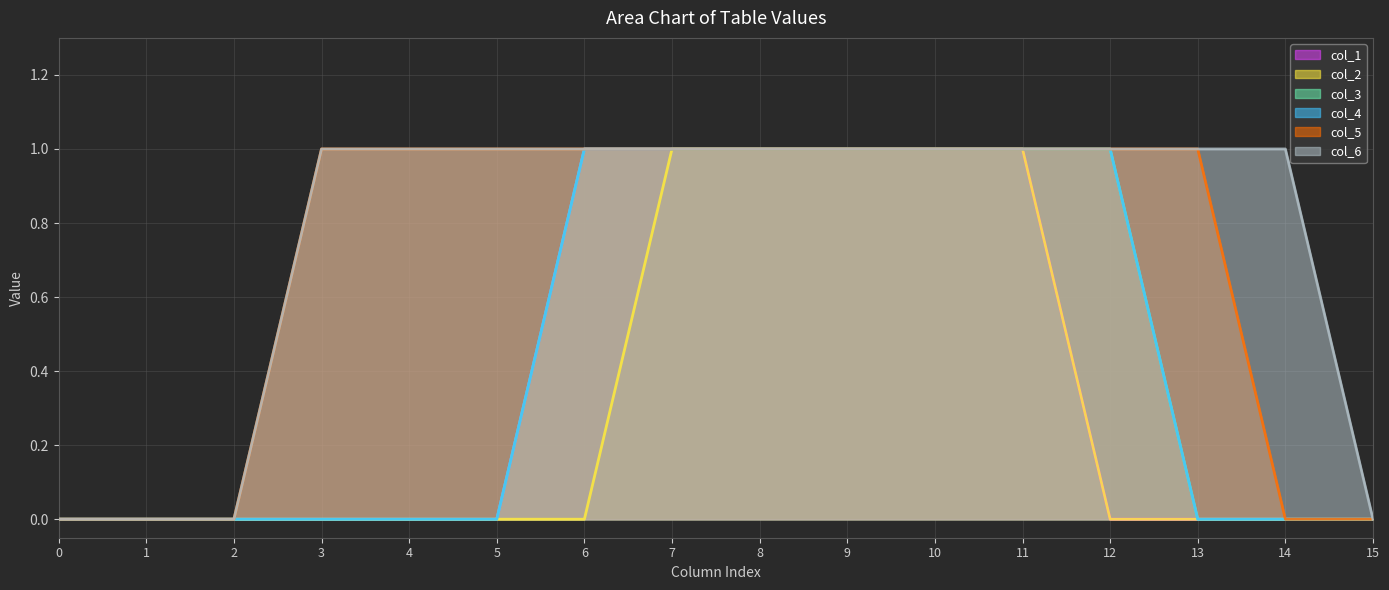

True or false: col_2 has a value of 1 at 14.

False